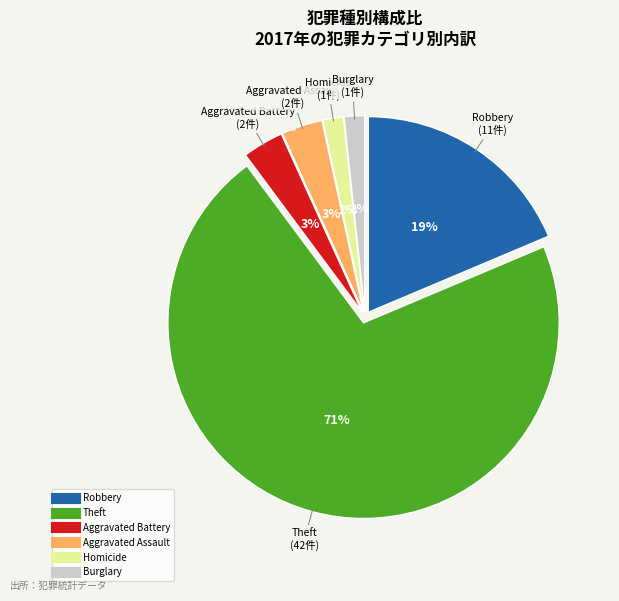

To the nearest percent, what is the difference between the largest and smallest slice percentages?

69%